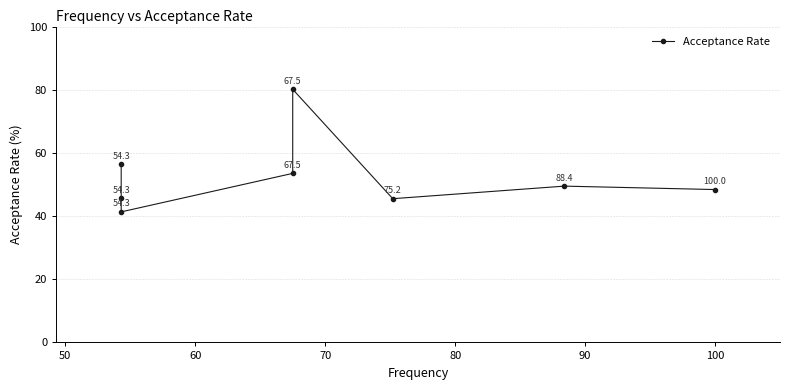

Count the number of categories in the chart.

8